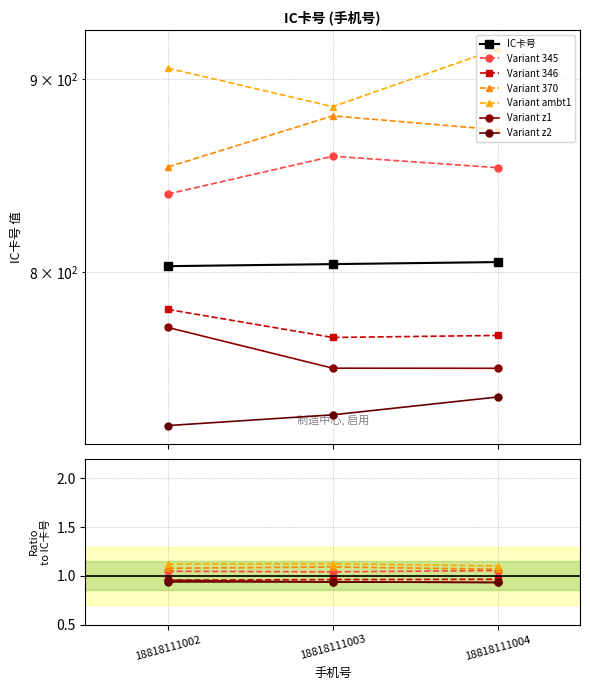

Is it true that the value at 18818111004 is 1091?

False